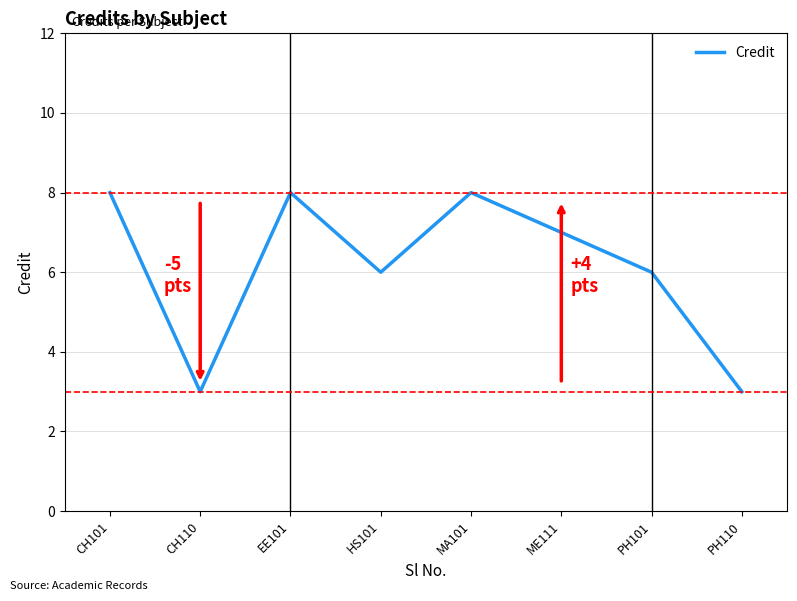

What position from the left is PH101?

7